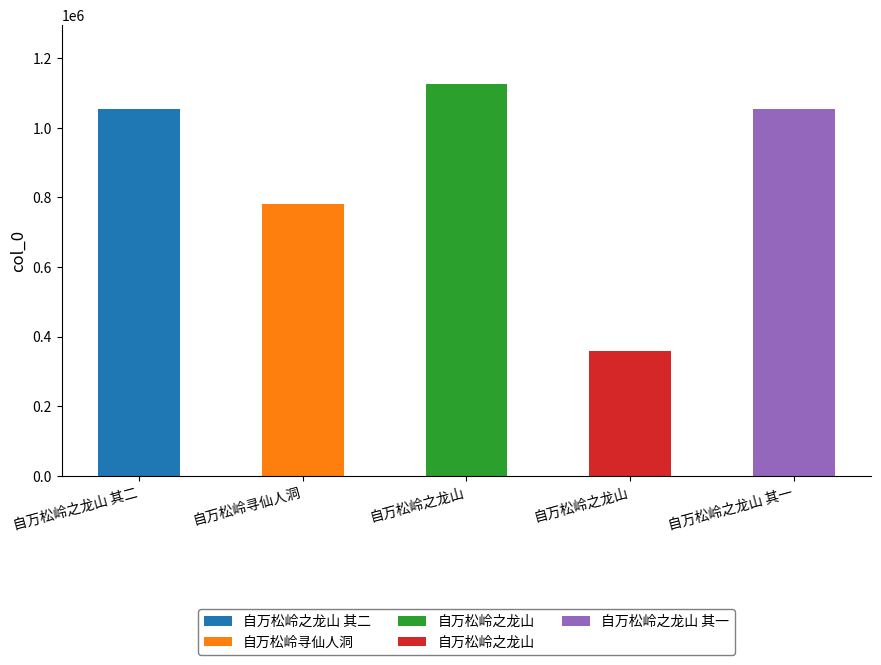

Count the number of data series in this chart.

1